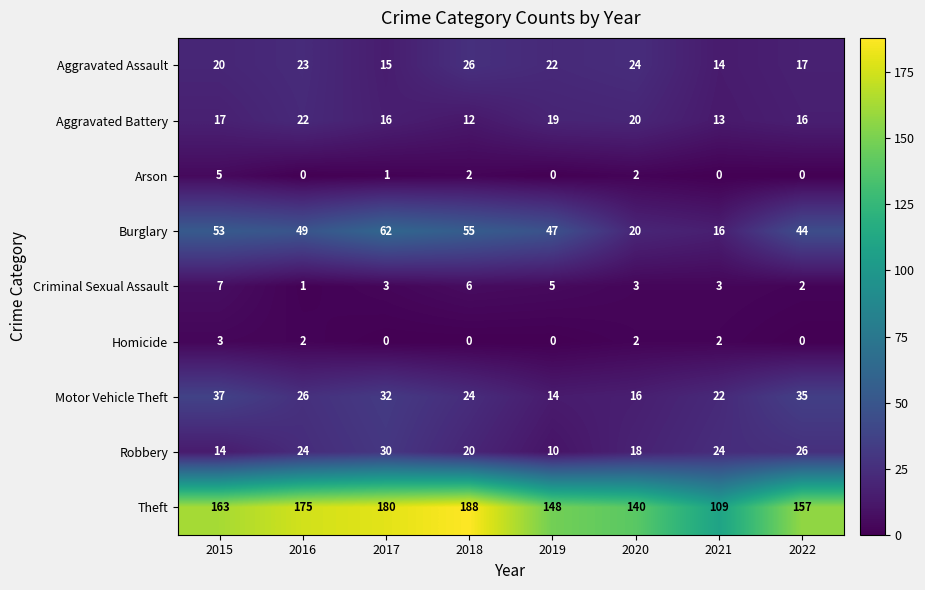

At how many categories does at least one series exceed 100?

8